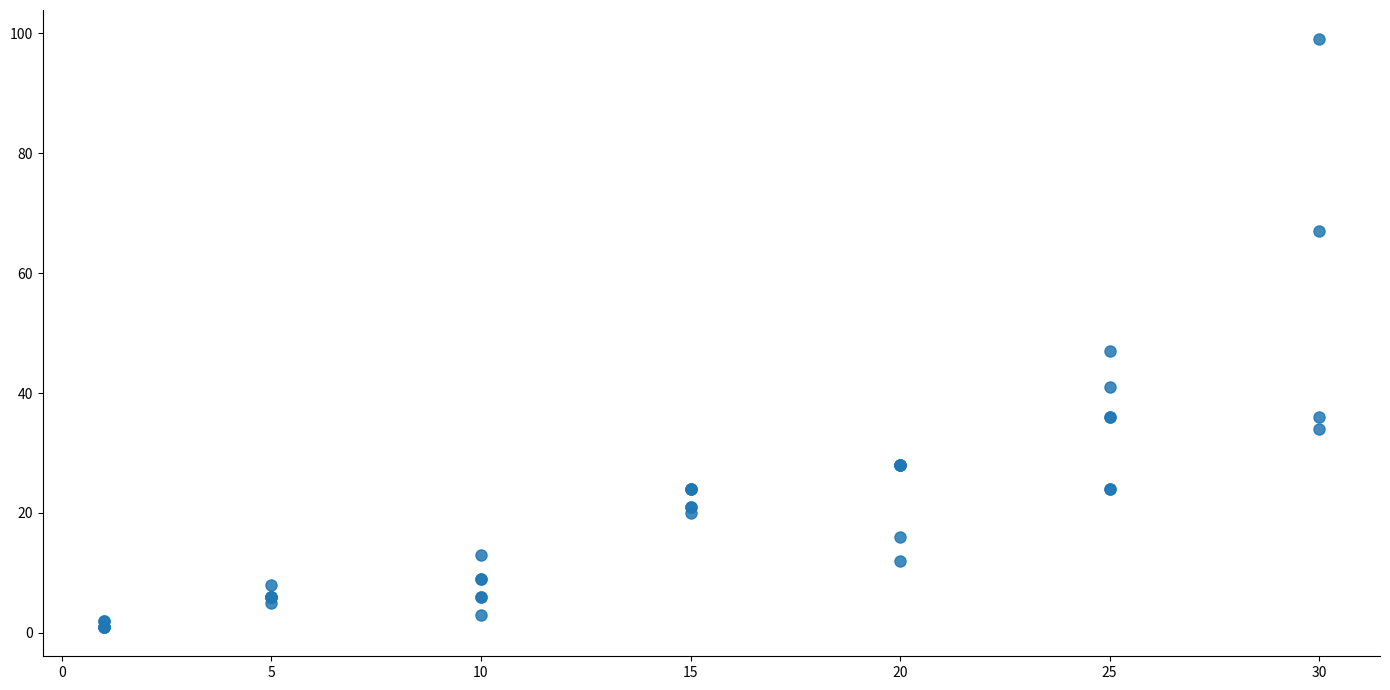

What Y value in the scatter plot is closest to 50?

47